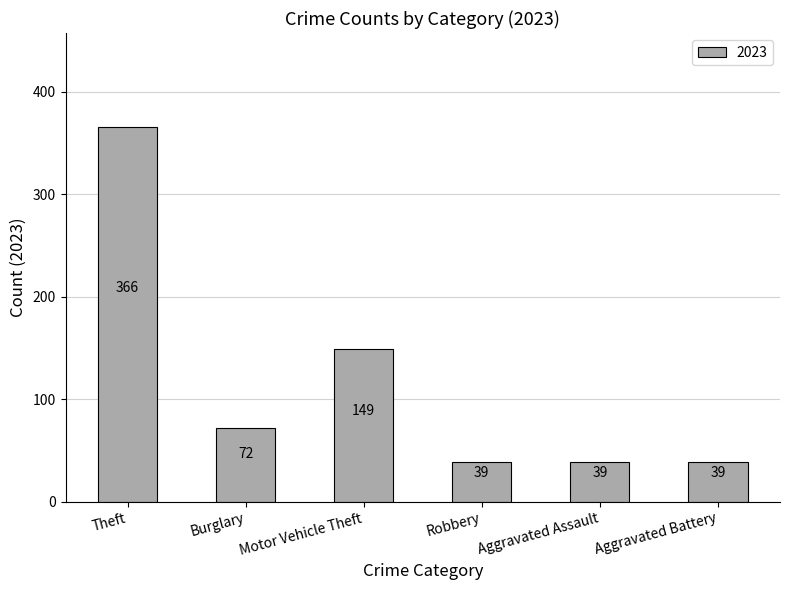

What is the value of the 1st bar from the left?

366